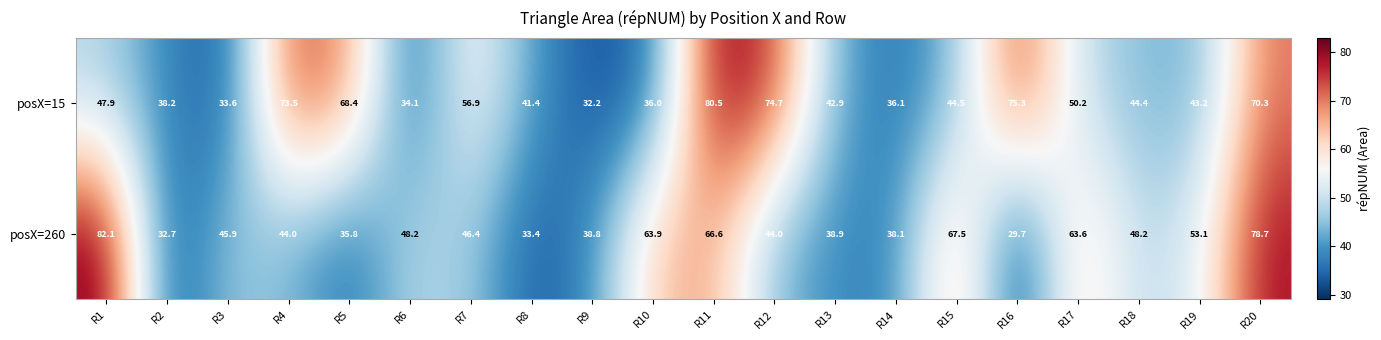

List the labels in order of posX=15 value, largest first.

R11, R16, R12, R4, R20, R5, R7, R17, R1, R15, R18, R19, R13, R8, R2, R14, R10, R6, R3, R9